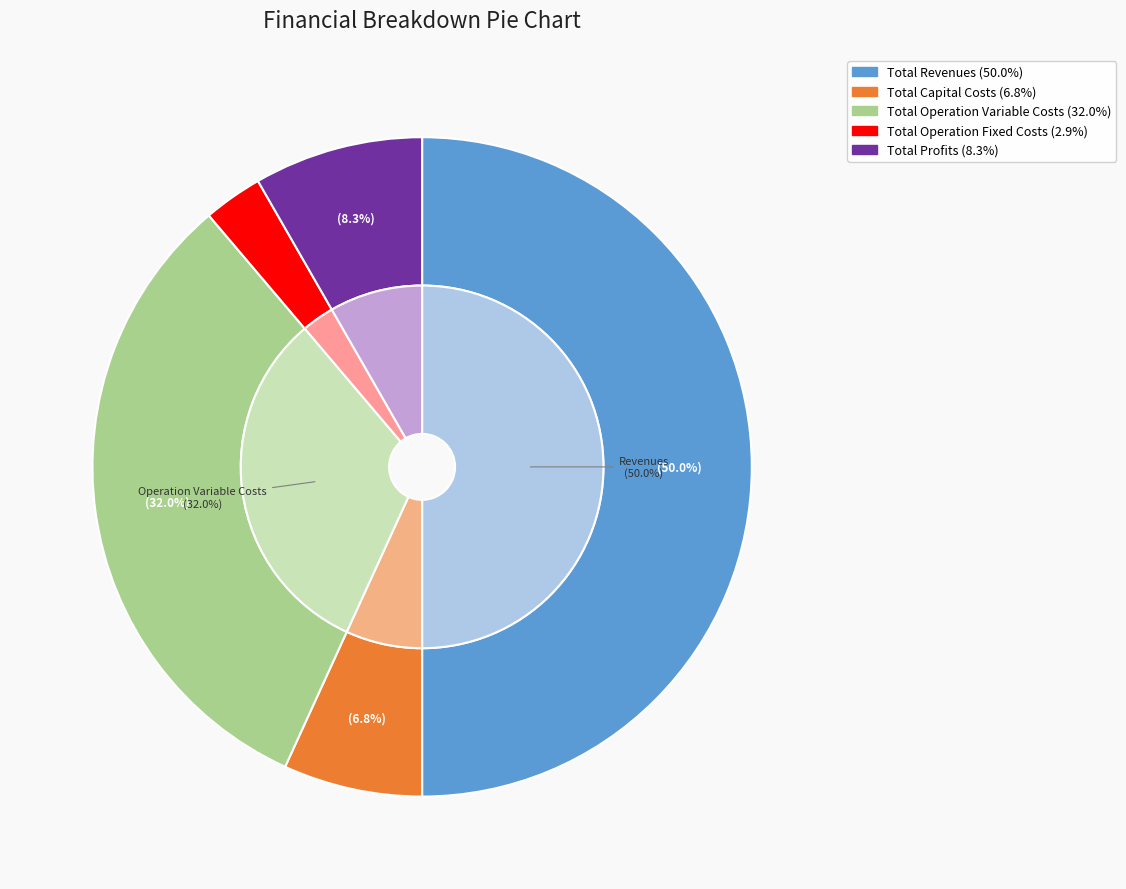

To the nearest percent, what portion does Total Operation Fixed Costs represent?

3%